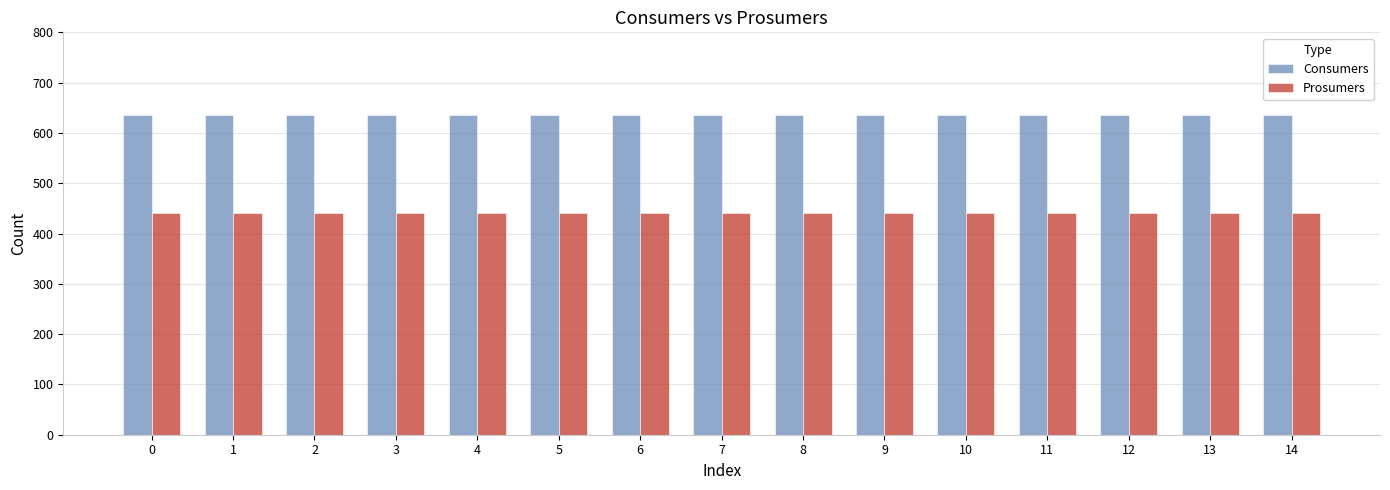

Rank the series by their average value, from lowest to highest.

Prosumers, Consumers